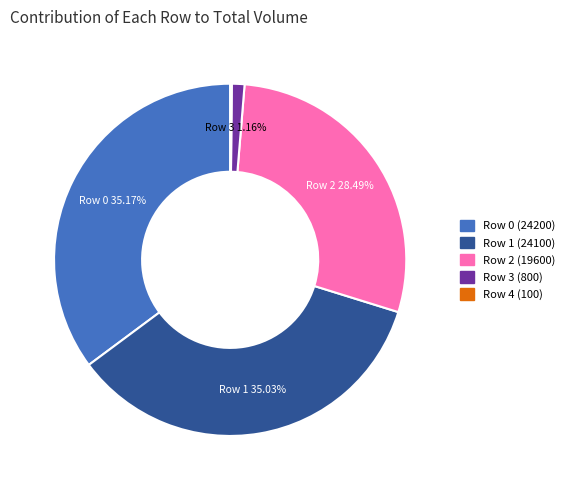

What percentage is the Row 2 (19600) slice, to the nearest percent?

28%